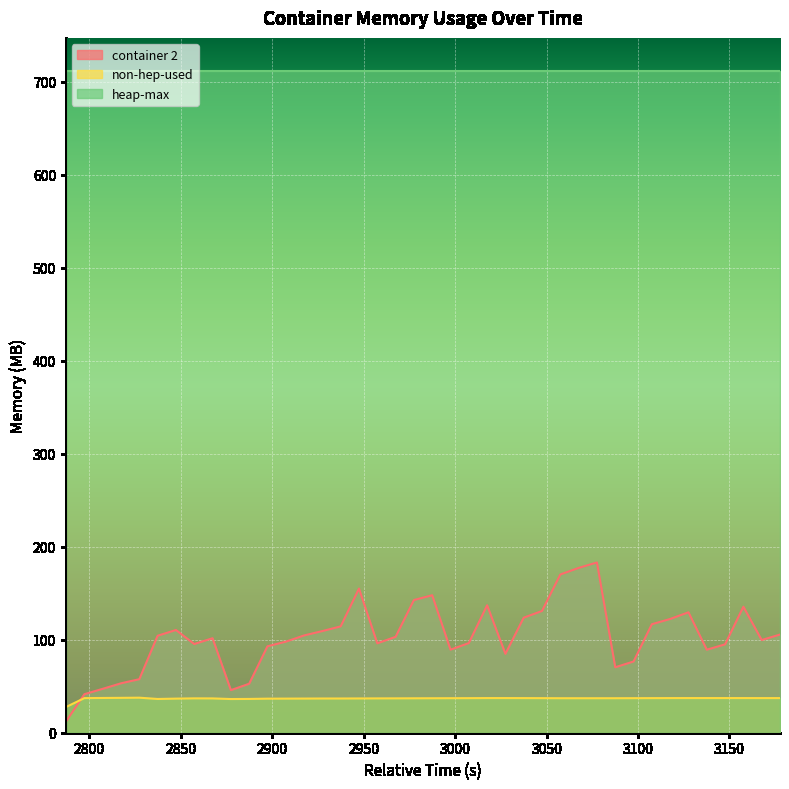

How many times do container 2 and non-hep-used cross each other?

1